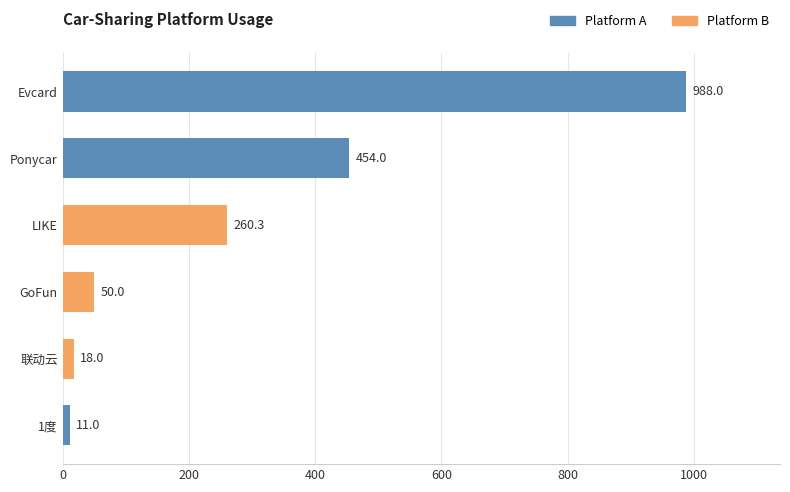

How many data points are above 260?

3